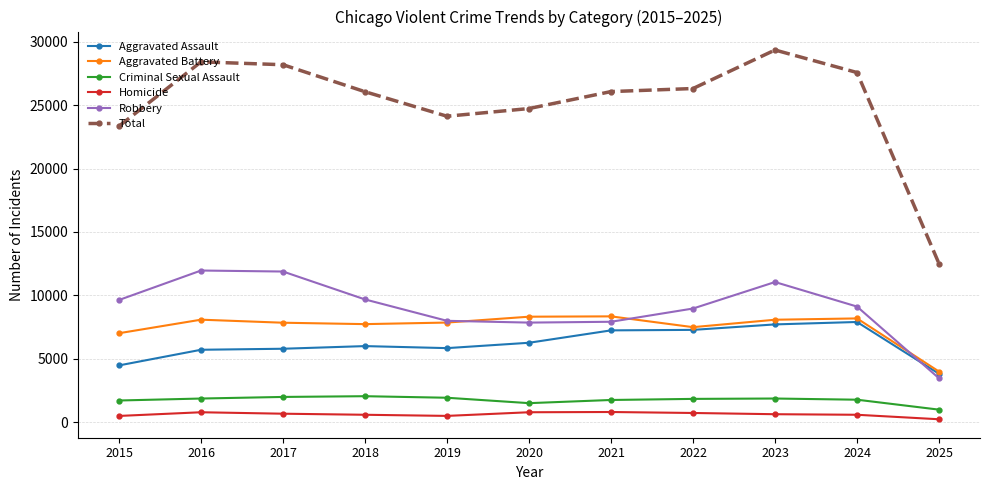

How many lines are shown in the chart?

6